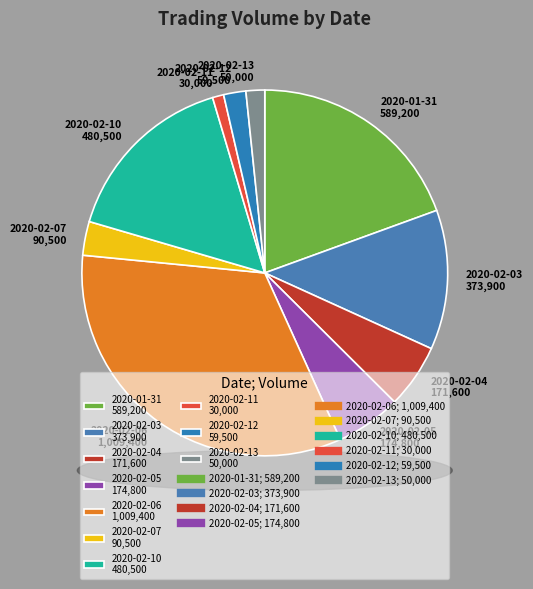

Is 2020-02-06 the majority of the pie?

No